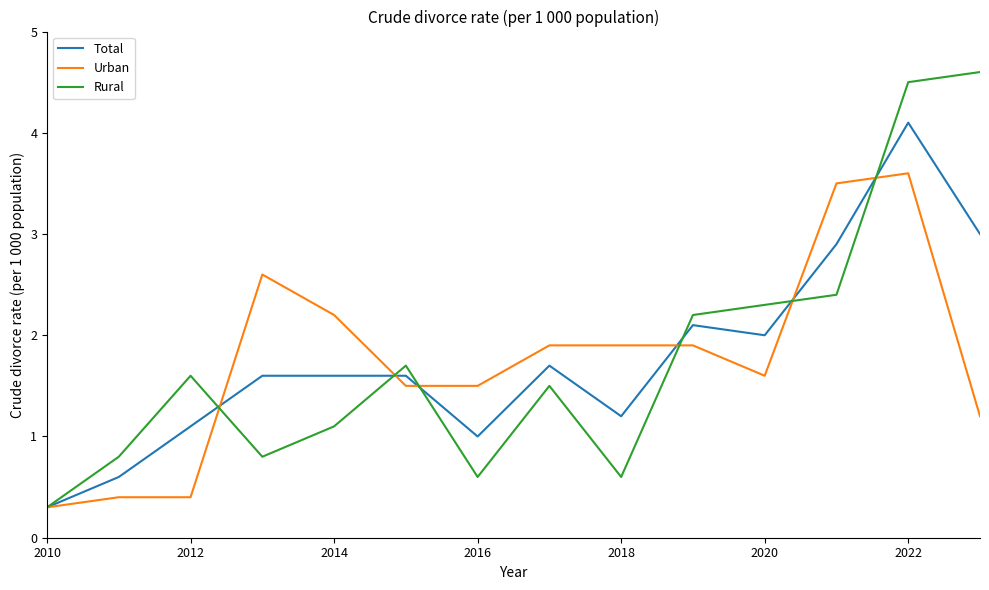

What is the lowest value of the Urban series?

0.3